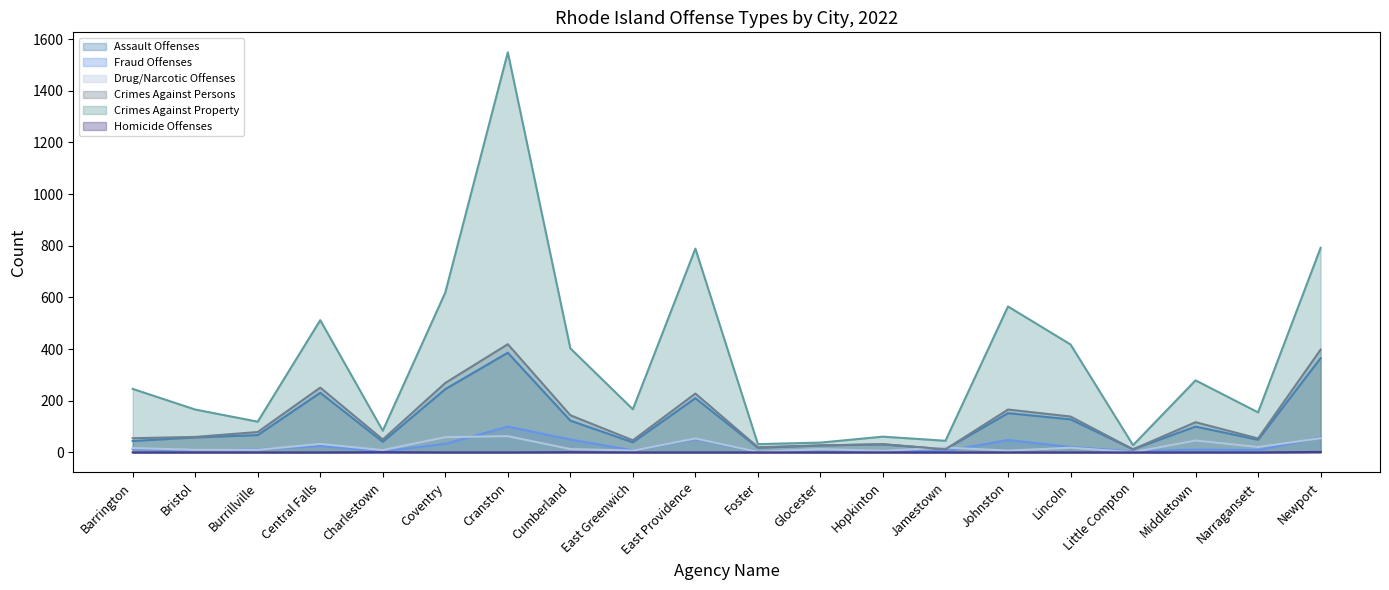

Which category has the highest value in the Assault Offenses series?

Cranston